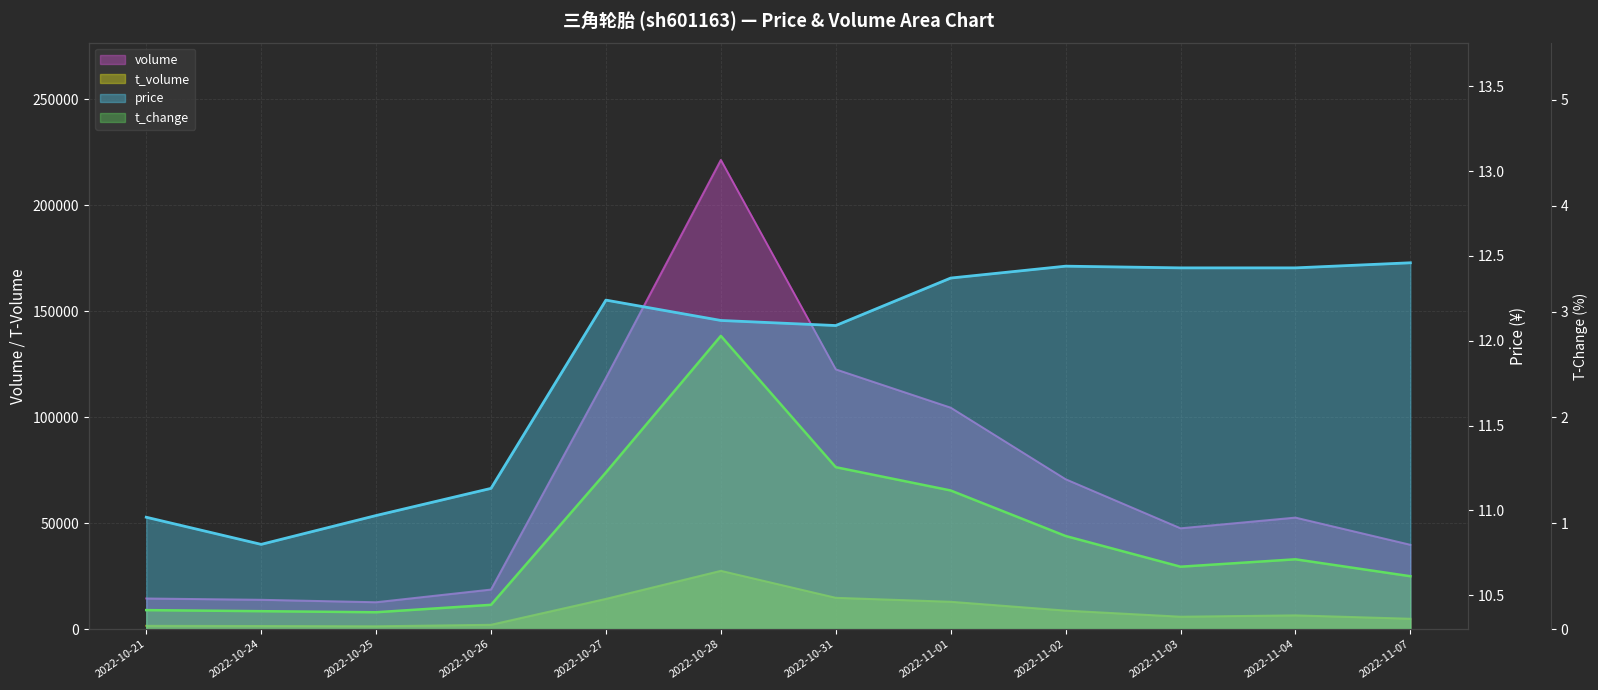

At which category is the sum across all series the highest?

2022-10-28